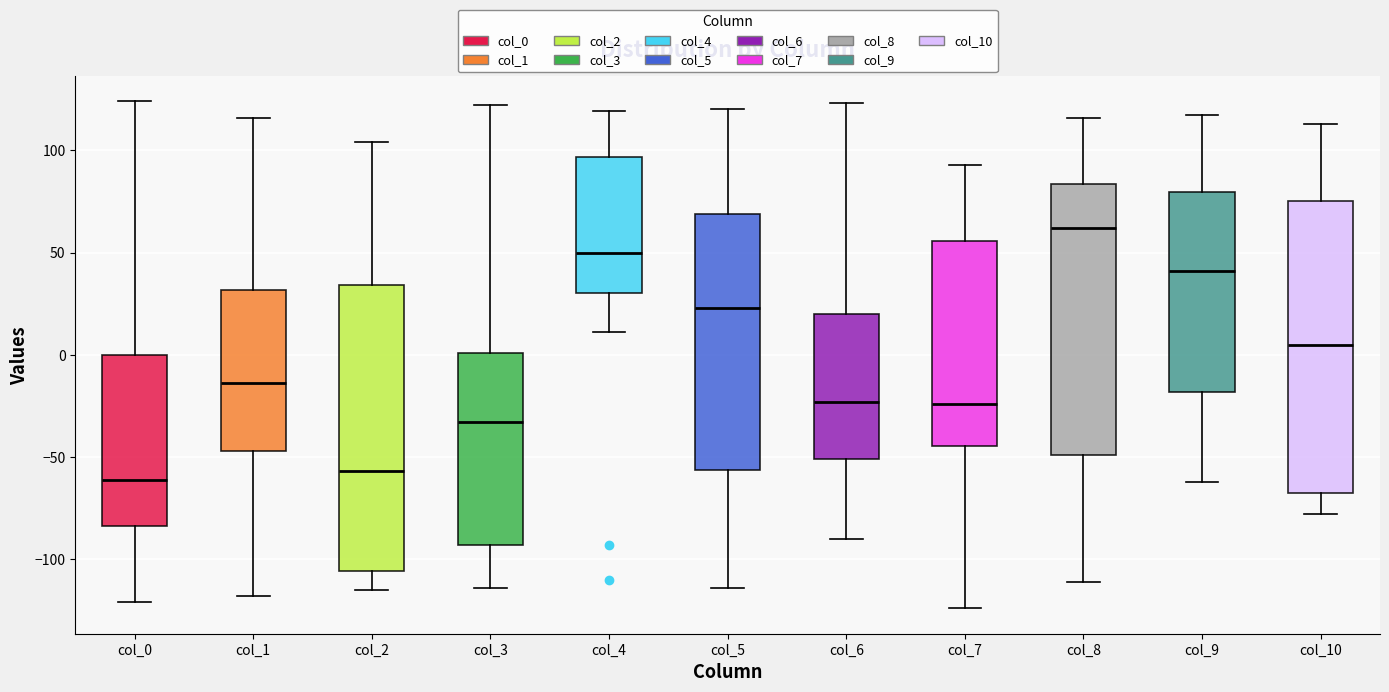

Where does the lower whisker of the box for col_5 end on the y-axis? The values are not printed on the chart, so give them approximately, as read against the axis.

-115